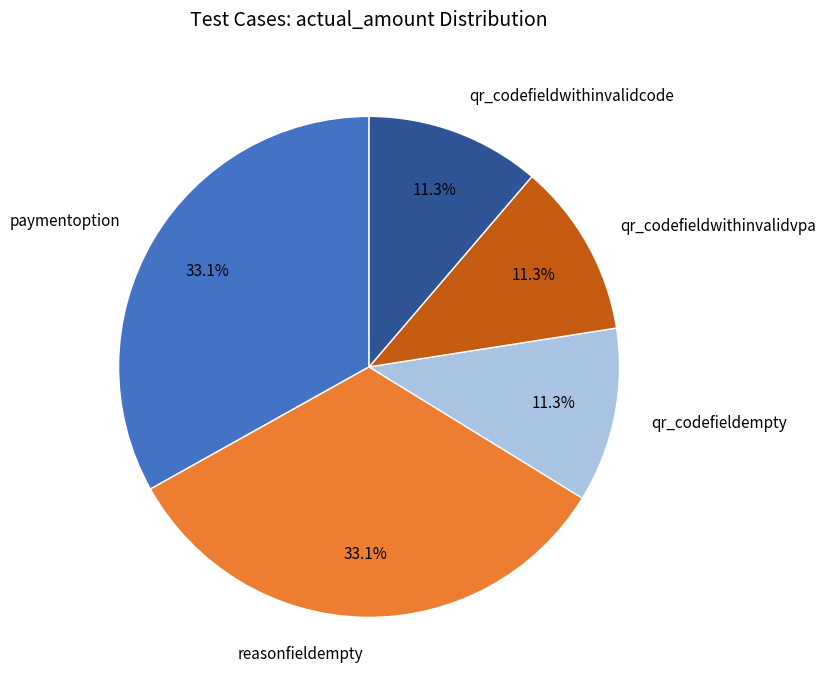

How many slices are in this pie chart?

5